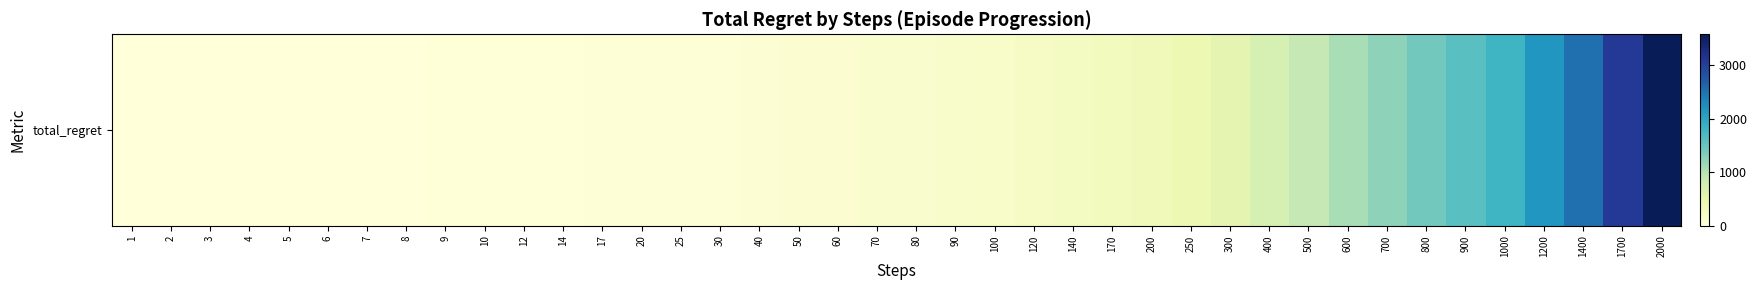

Rank the categories by value from lowest to highest.

1, 2, 3, 4, 5, 6, 7, 8, 9, 10, 12, 14, 17, 20, 25, 30, 40, 50, 60, 70, 80, 90, 100, 120, 140, 170, 200, 250, 300, 400, 500, 600, 700, 800, 900, 1000, 1200, 1400, 1700, 2000